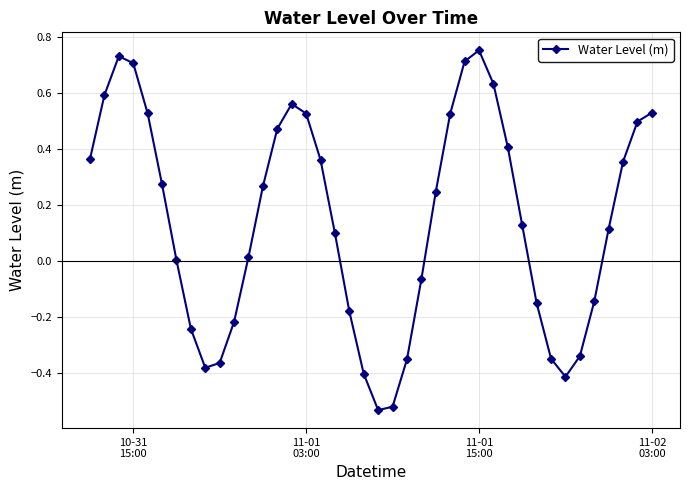

What is the difference between the second highest and second lowest values?

1.3